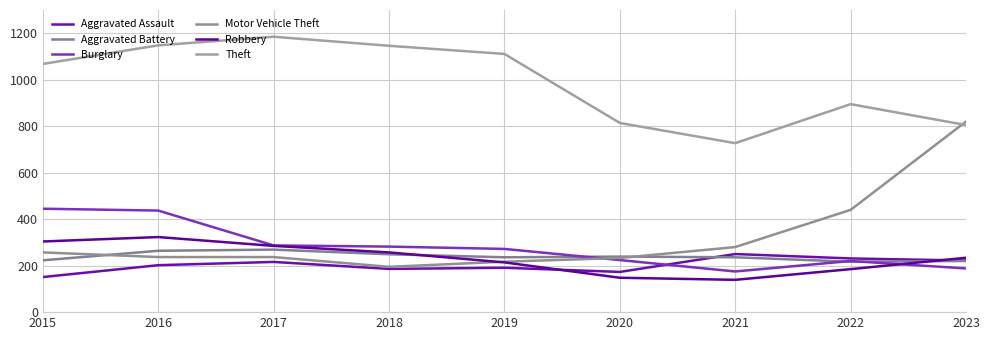

What is the maximum value shown in the chart?

1185